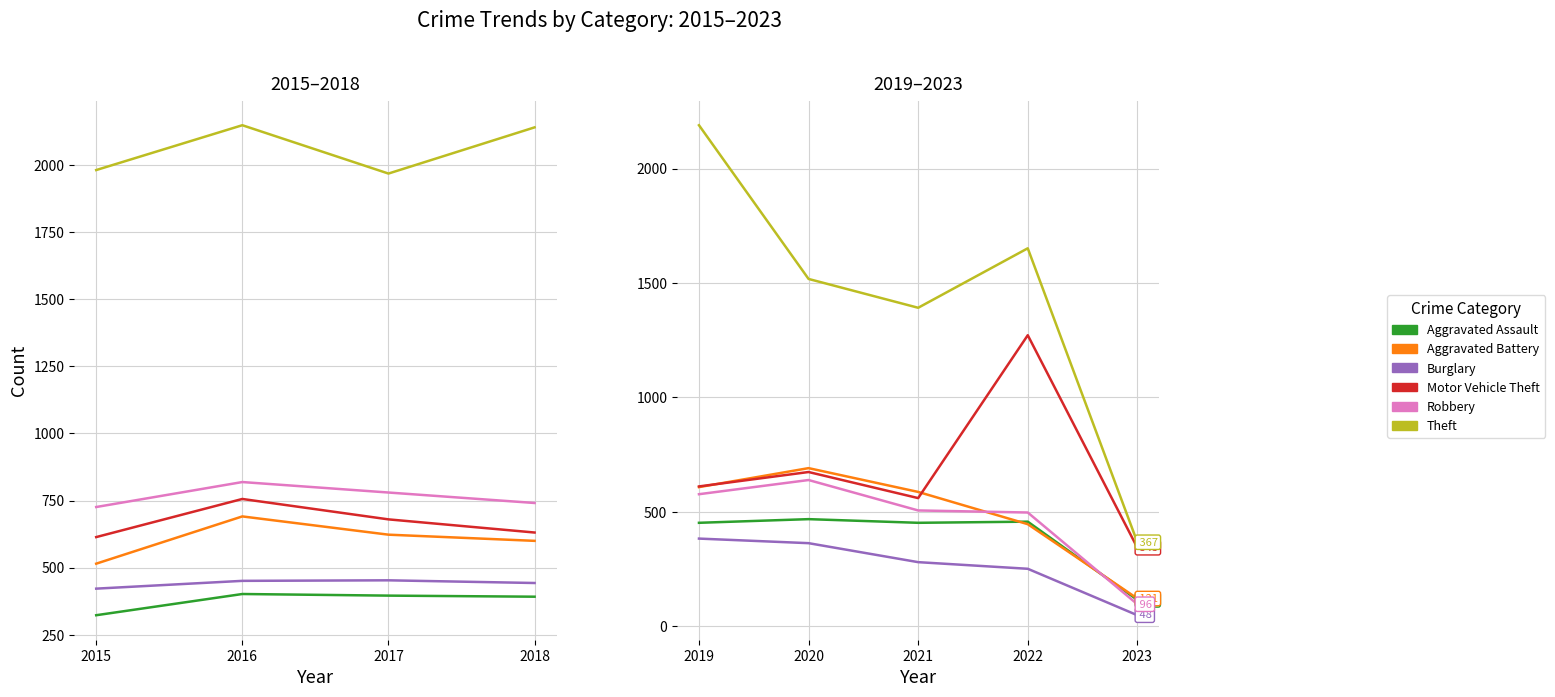

True or false: Theft and Motor Vehicle Theft cross at least once.

False